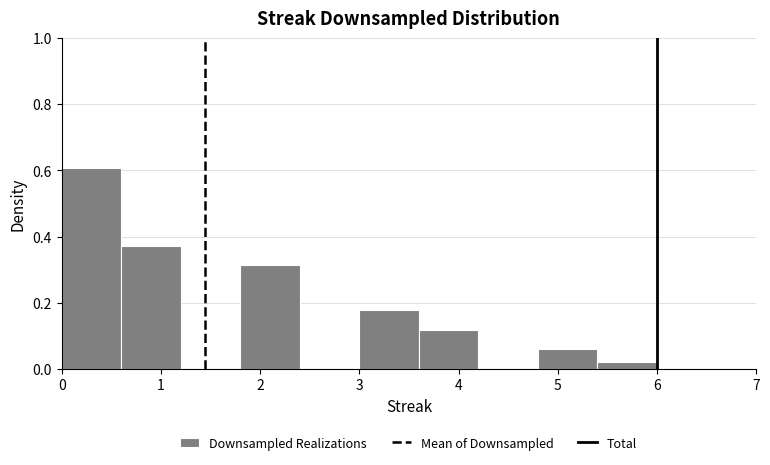

Reading left to right, transcribe this chart: for each bar, give the range it covers on the x-axis and its height. The values are not printed on the chart, so give them approximately, as read against the axis.

0.0 to 0.6: 0.60
0.6 to 1.2: 0.38
1.2 to 1.8: 0
1.8 to 2.4: 0.32
2.4 to 3.0: 0
3.0 to 3.6: 0.18
3.6 to 4.2: 0.12
4.2 to 4.8: 0
4.8 to 5.4: 0.06
5.4 to 6.0: under 0.02